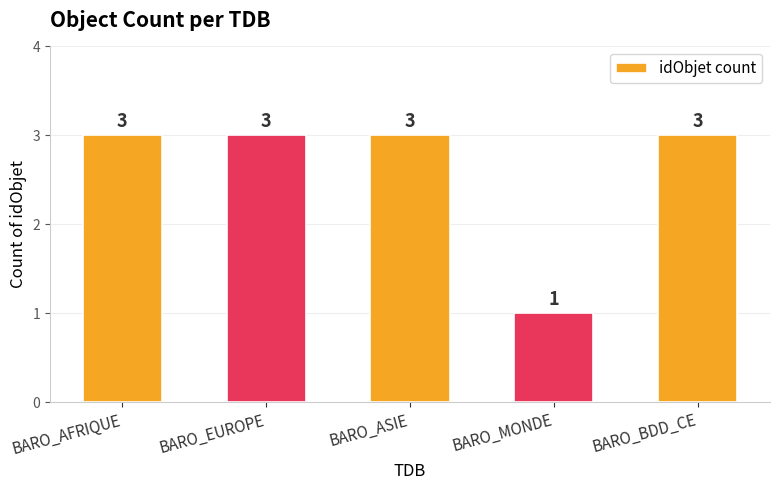

What is the greatest value displayed?

3